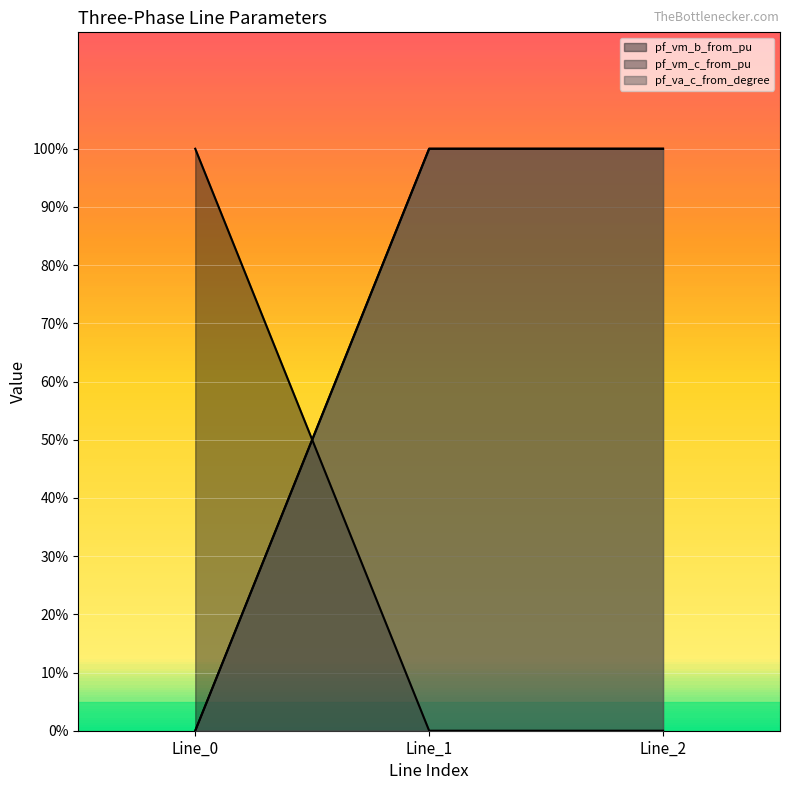

What is the value of the pf_va_c_from_degree point at the 2nd from the left?

1.0